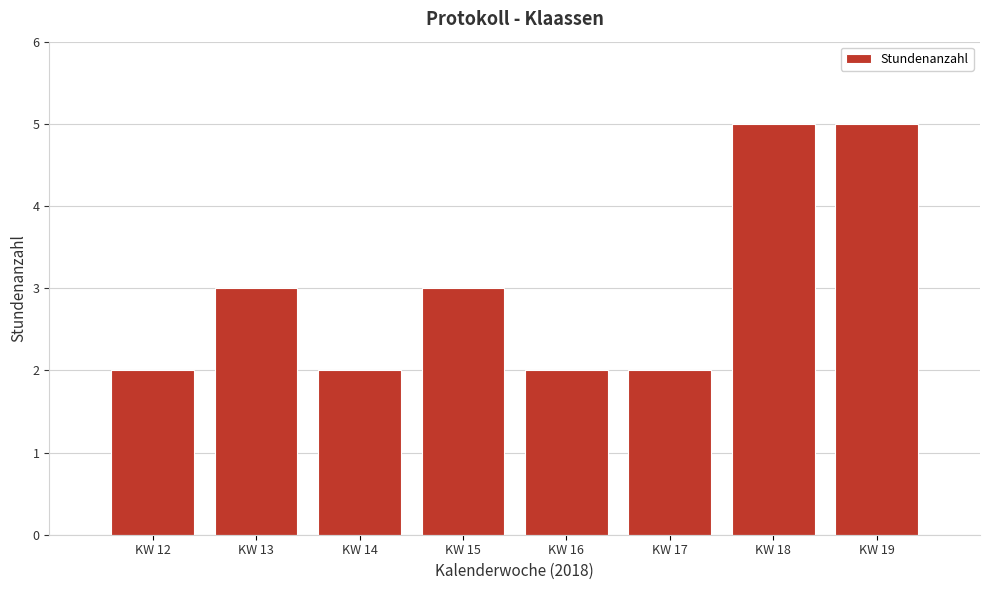

Reading right to left, list all the values displayed in this chart.

KW 19=5	KW 18=5	KW 17=2	KW 16=2	KW 15=3	KW 14=2	KW 13=3	KW 12=2